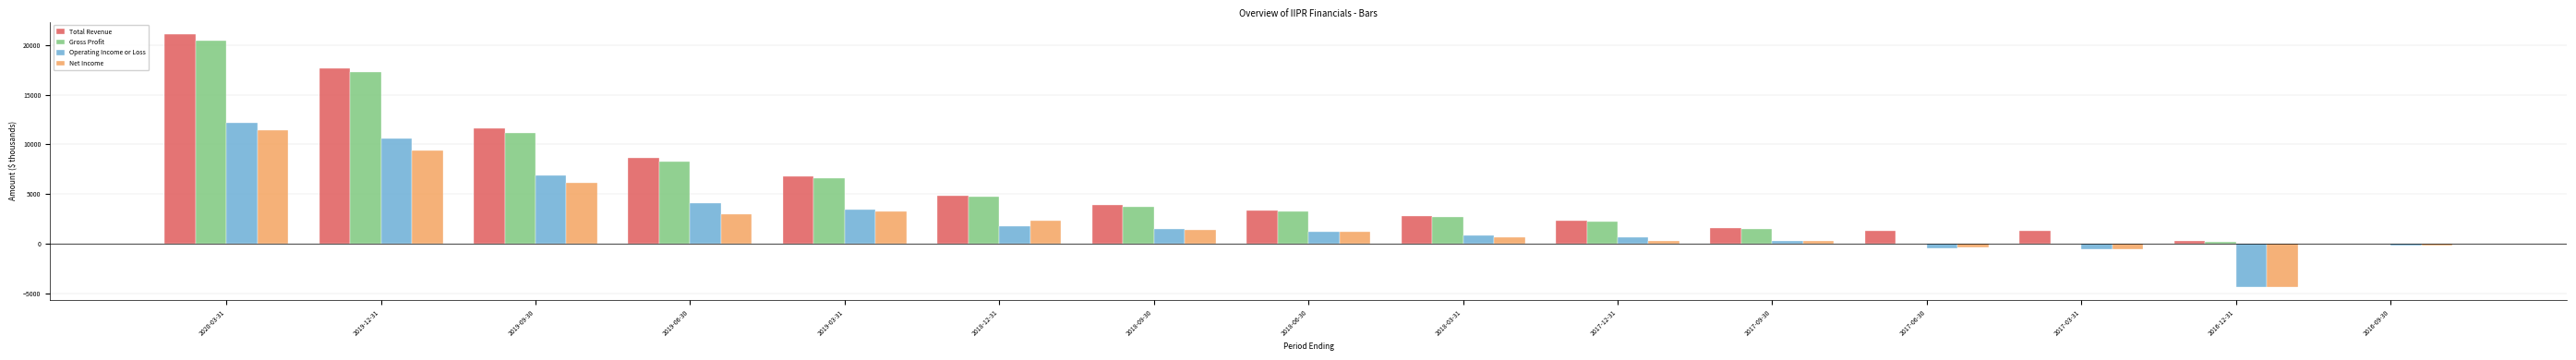

Which series changed the most between 2020-03-31 and 2016-09-30?

Total Revenue